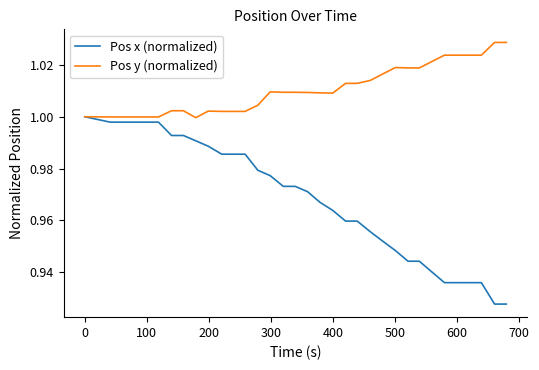

Which series has the largest total across all categories?

Pos y (normalized)